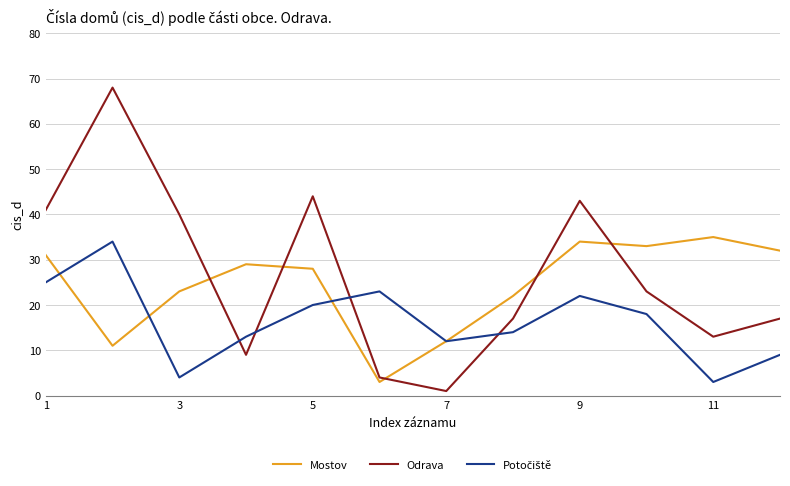

True or false: Mostov and Odrava cross at least once.

True